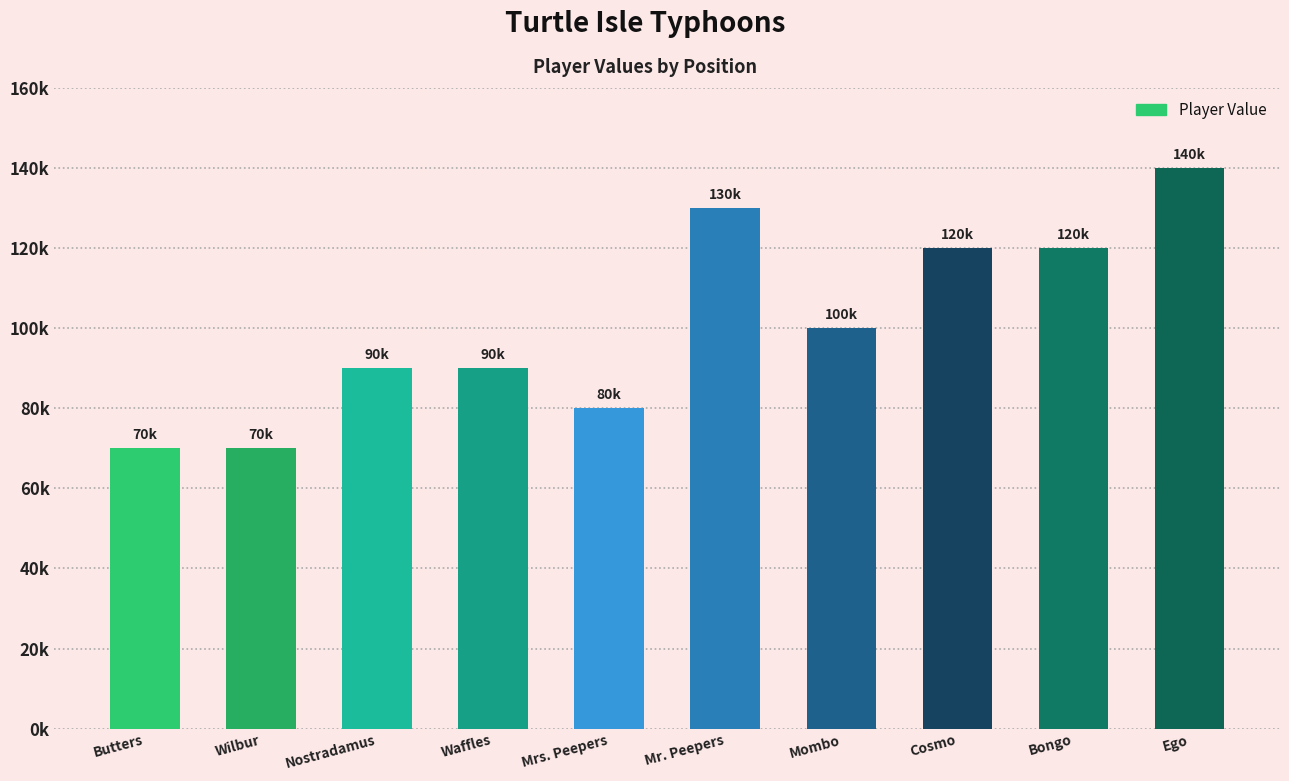

Which category has the highest value across all series?

Ego